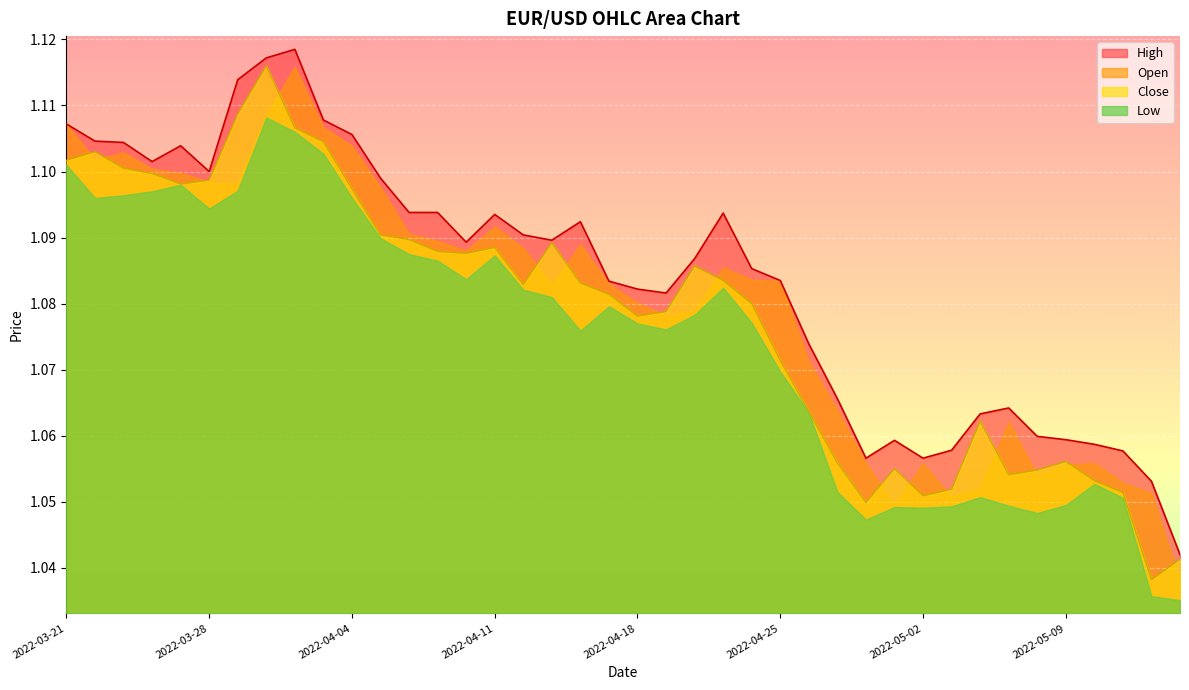

Which series has the largest total across all categories?

High